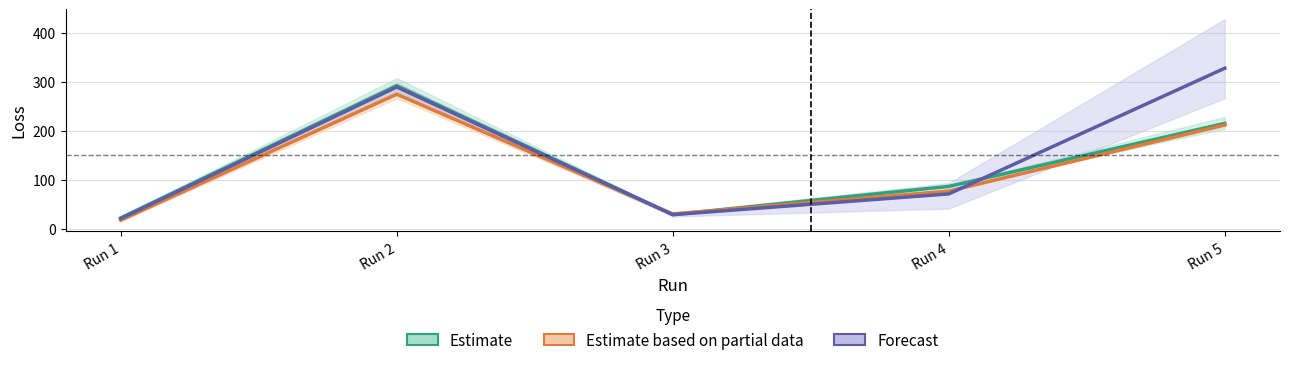

Reading right to left, list all the values displayed in this chart.

Estimate (OLS/LASSO/Ridge): 215.4	86.6	29.0	292.4	22.2
Estimate based on partial data (Arctan/Gaussian): 212.1	77.0	30.4	274.9	17.7
Forecast (TGR Settings): 328.0	71.3	28.9	289.6	20.9